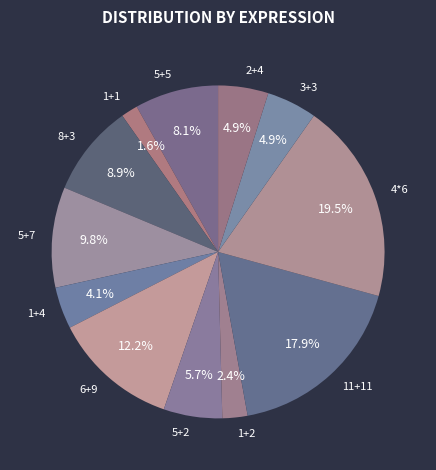

Which has a higher value, 1+1 or 5+7?

5+7